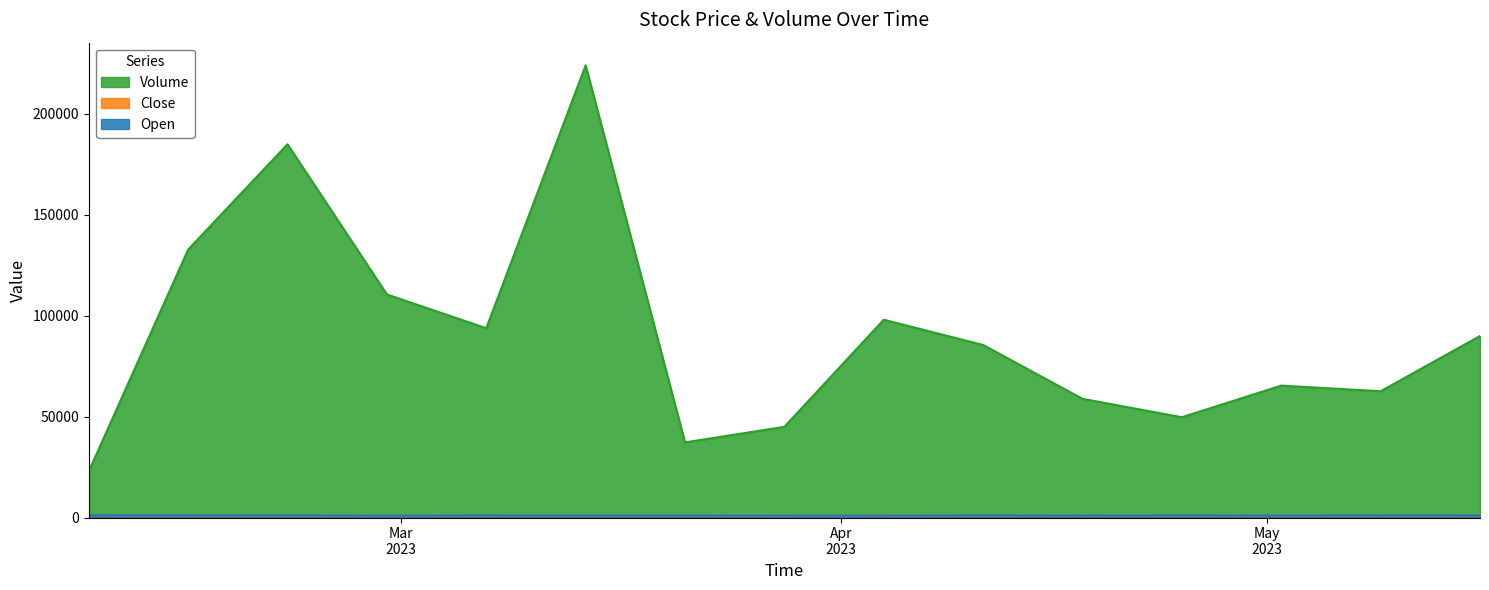

What is the lowest value of the Open series?

999.7